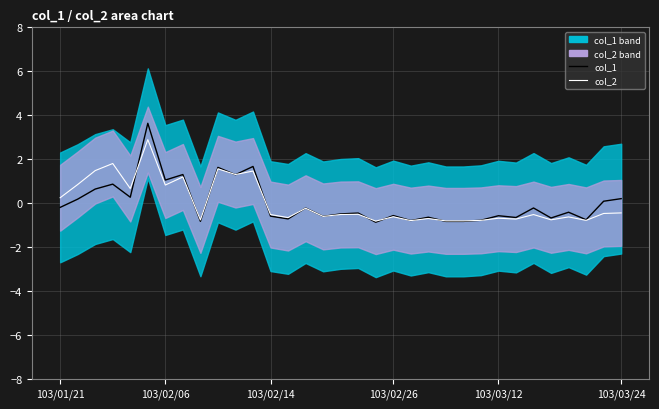

How many interior local valleys does the col_1 series have?

11